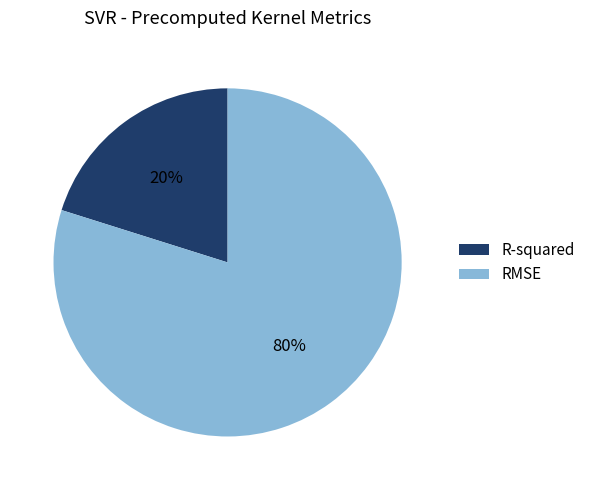

How many slices are in this pie chart?

2